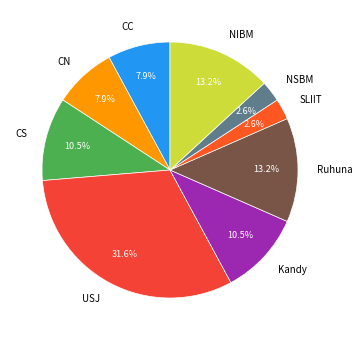

What is the ratio of the value at USJ to the value at NIBM?

2.4